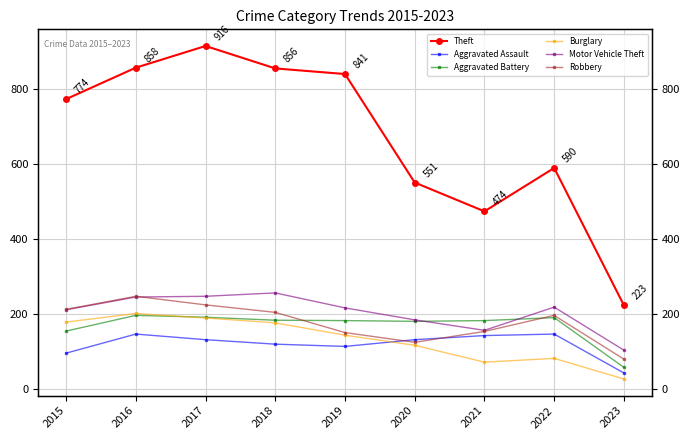

What are all the series names shown in the legend?

Theft, Aggravated Assault, Aggravated Battery, Burglary, Motor Vehicle Theft, Robbery